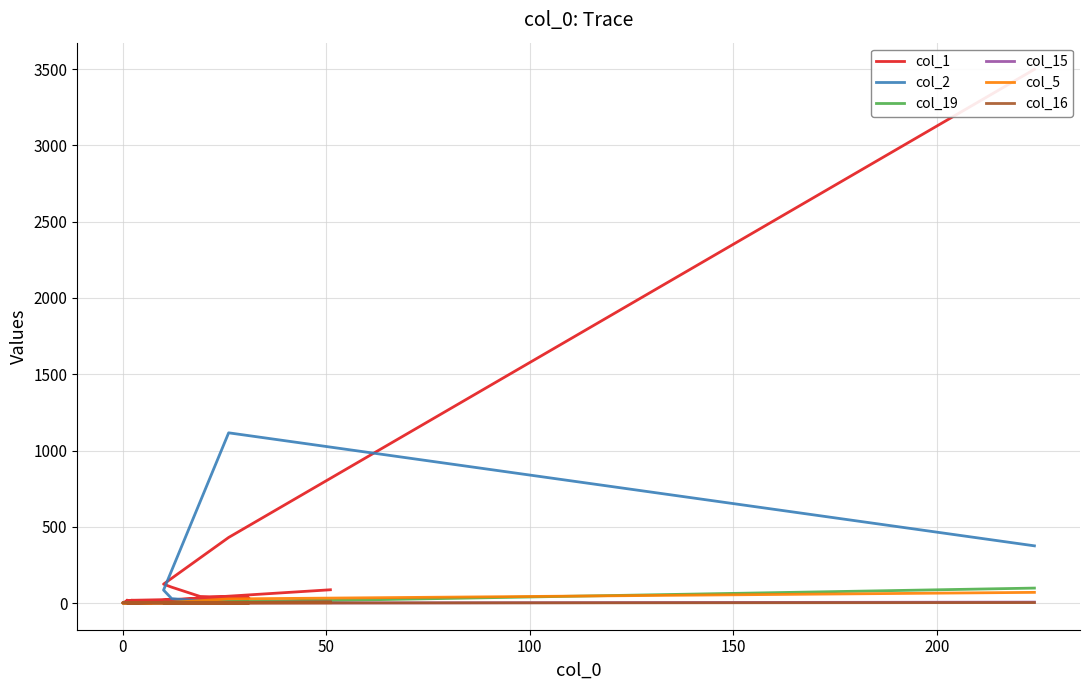

Rank the series by their maximum value, from lowest to highest.

col_15, col_16, col_5, col_19, col_2, col_1